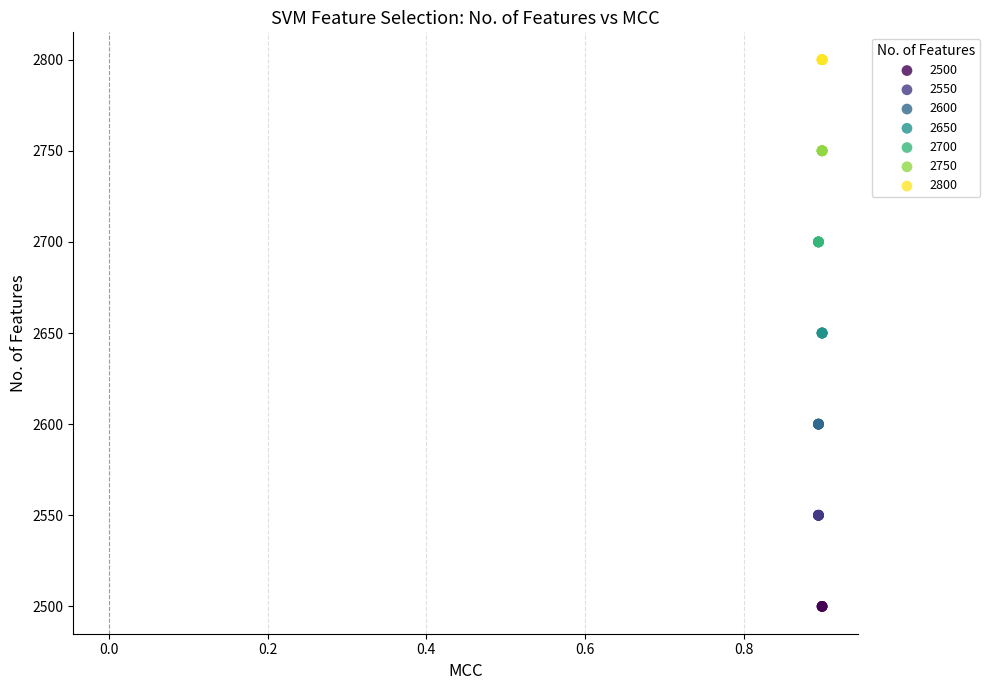

Which series contains the highest Y value?

2800